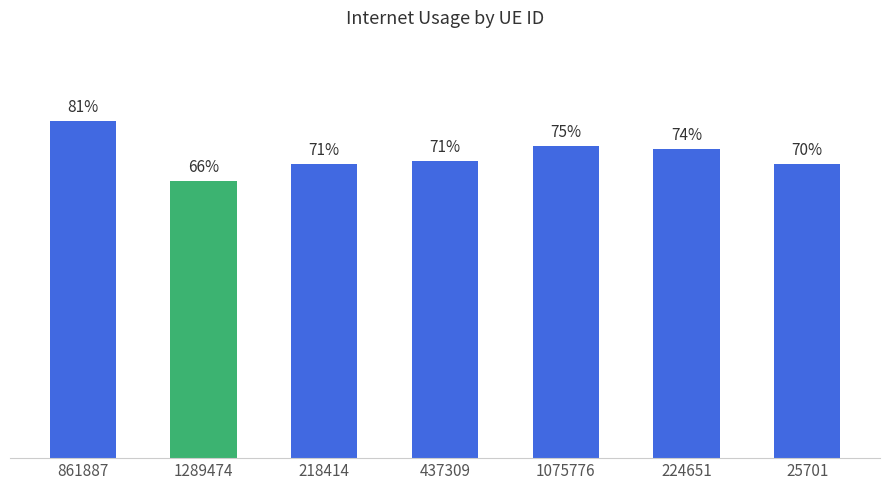

Reading left to right, transcribe all the data shown in this chart.

0.8	0.7	0.7	0.7	0.7	0.7	0.7